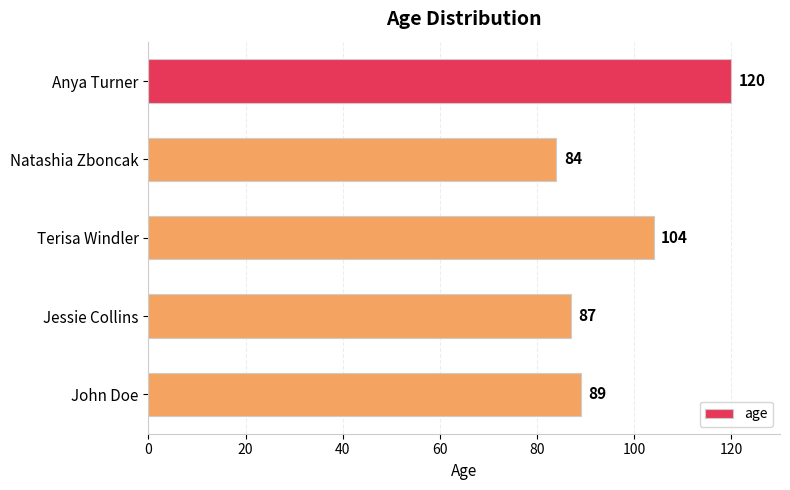

What is the greatest value displayed?

120